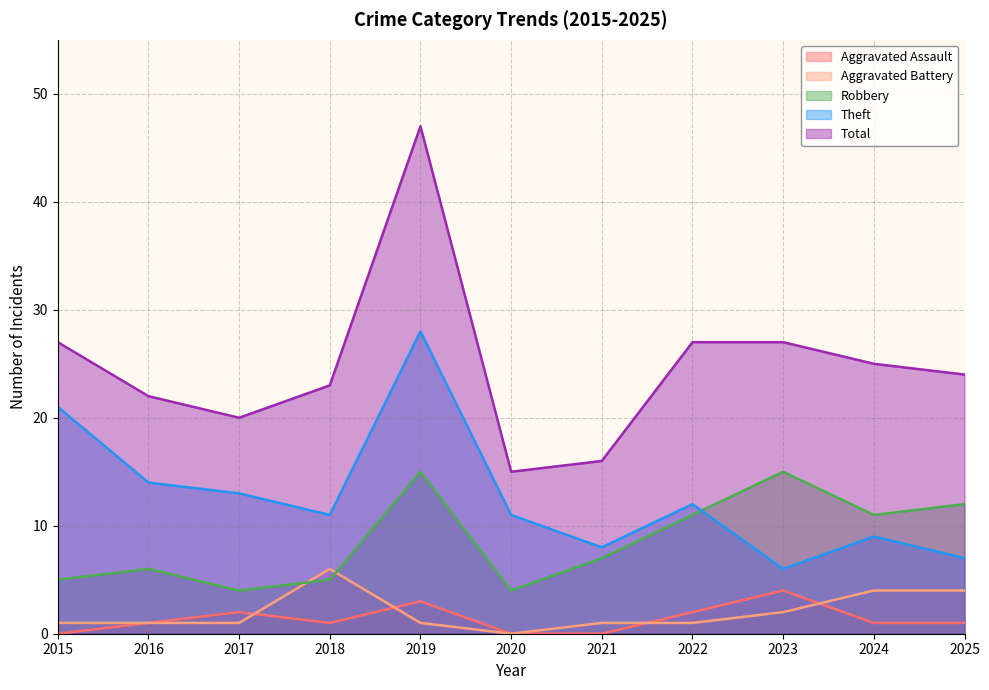

Reading left to right, list all the values displayed in this chart.

Aggravated Assault: 0	1	2	1	3	0	0	2	4	1	1
Aggravated Battery: 1	1	1	6	1	0	1	1	2	4	4
Robbery: 5	6	4	5	15	4	7	11	15	11	12
Theft: 21	14	13	11	28	11	8	12	6	9	7
Total: 27	22	20	23	47	15	16	27	27	25	24